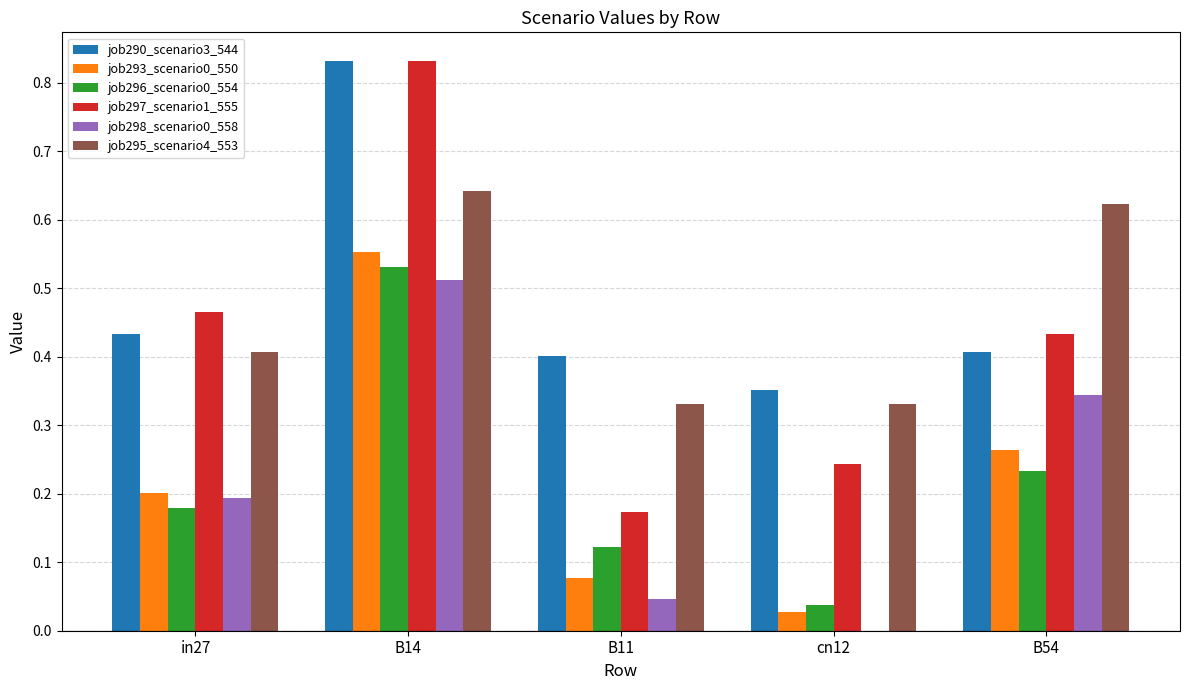

Which series has the largest range (max minus min)?

job297_scenario1_555